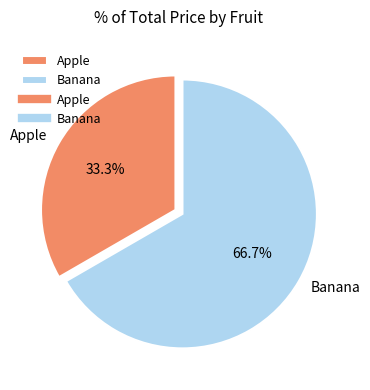

True or false: Apple accounts for 21% of the total.

False